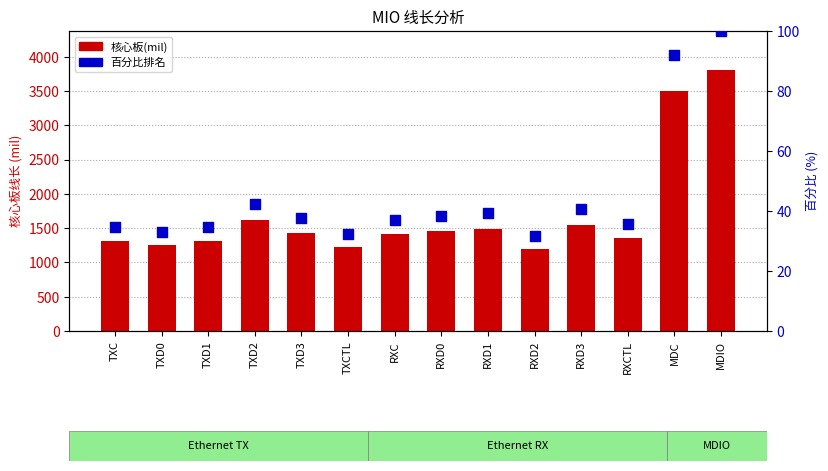

At how many categories does at least one series exceed 959?

14